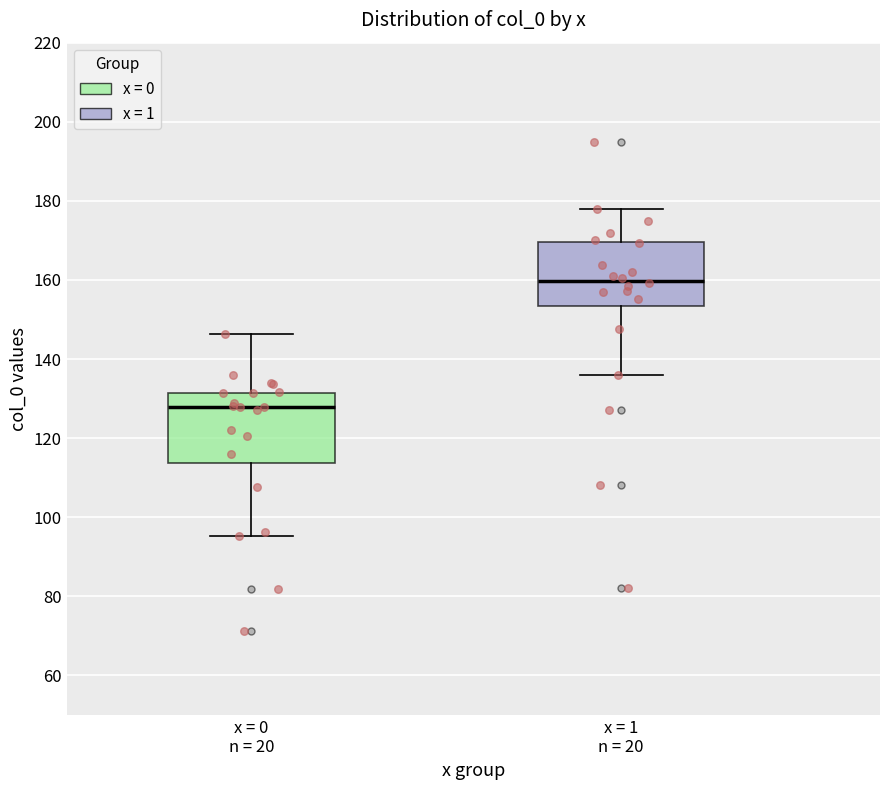

Where does the median line of the box for x = 1 n = 20 sit on the y-axis? The values are not printed on the chart, so give them approximately, as read against the axis.

160